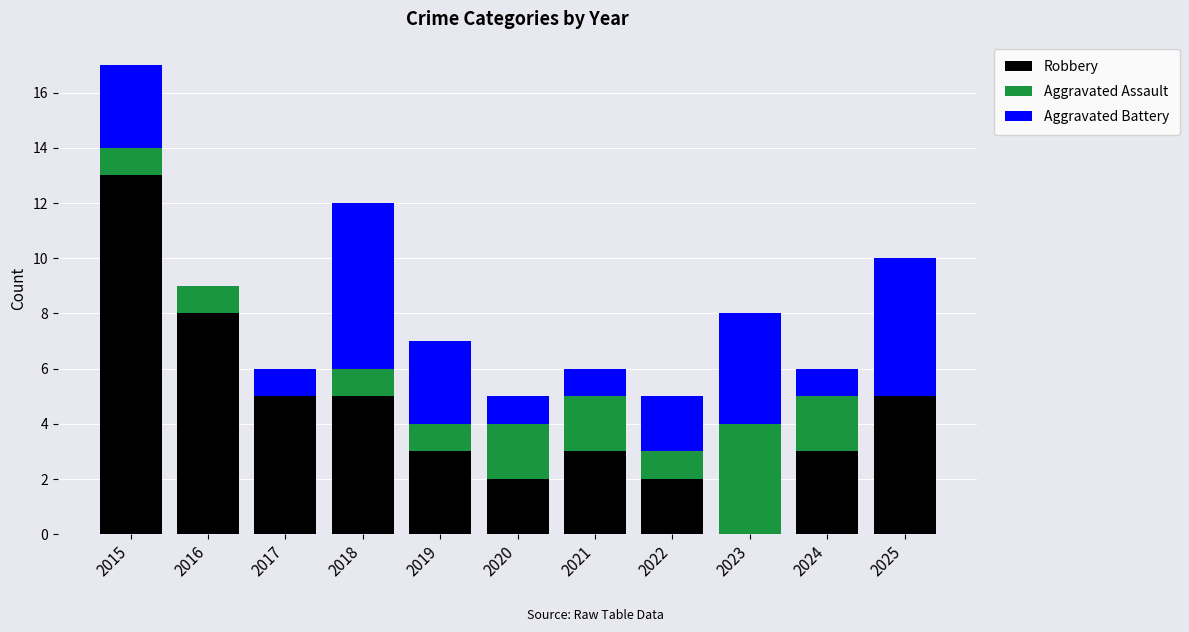

What is the total value across all series at 2018?

12